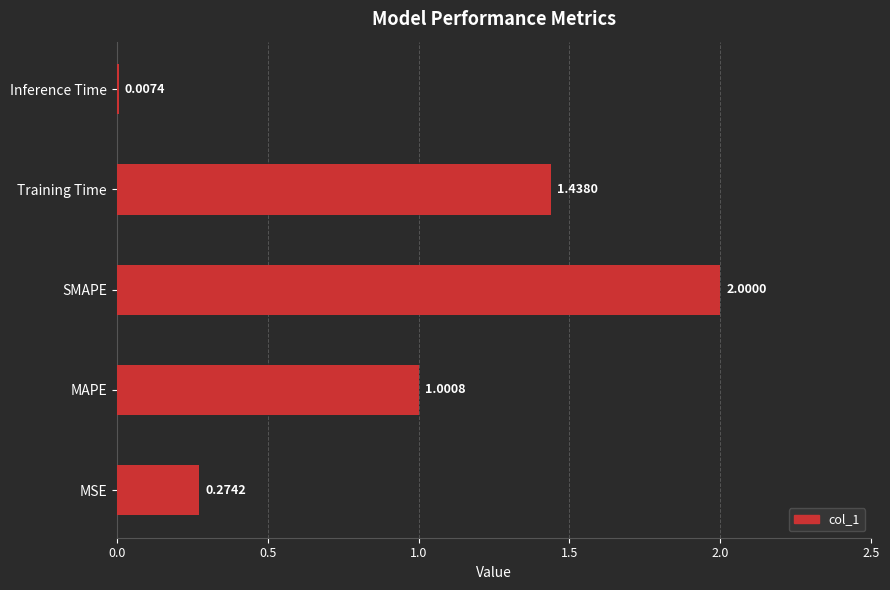

Which has a higher value, MAPE or SMAPE?

SMAPE